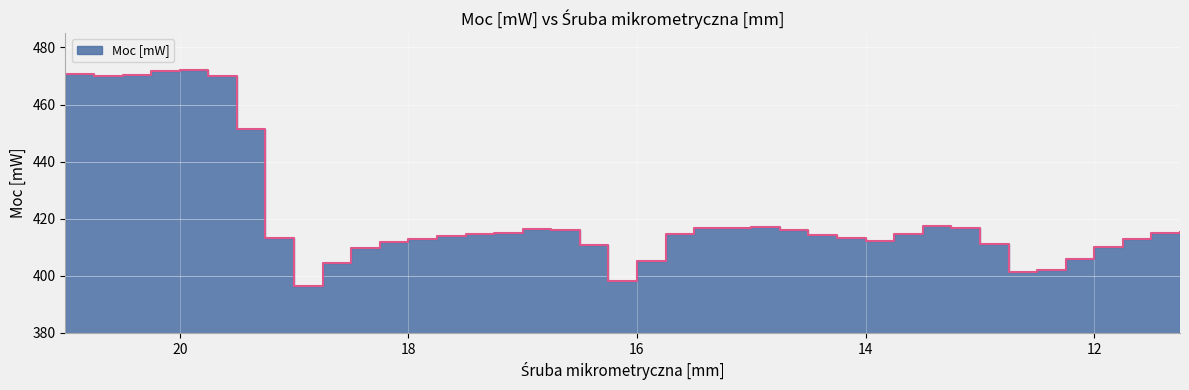

Rank the categories by value from highest to lowest.

20.0, 20.25, 21.0, 20.5, 20.75, 19.75, 19.5, 13.5, 15.0, 15.25, 13.25, 15.5, 17.0, 16.75, 14.75, 11.25, 17.25, 11.5, 13.75, 15.75, 17.5, 14.5, 17.75, 19.25, 14.25, 18.0, 11.75, 14.0, 18.25, 13.0, 16.5, 12.0, 18.5, 12.25, 16.0, 18.75, 12.5, 12.75, 16.25, 19.0